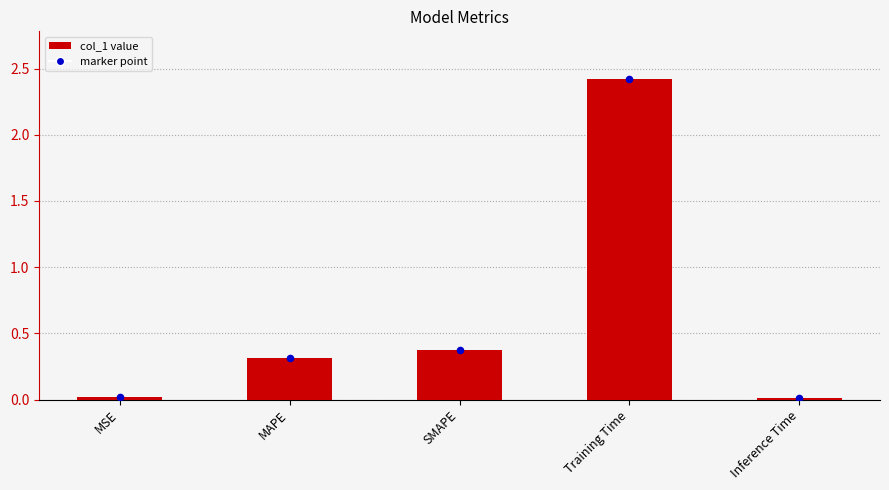

Which has a higher value, SMAPE or MSE?

SMAPE